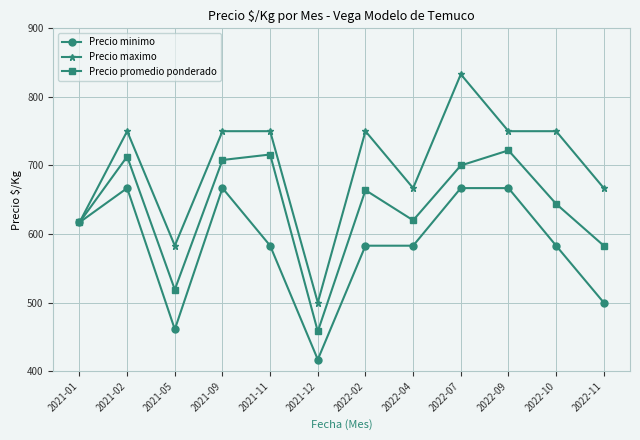

True or false: Precio maximo has a value of 750 at 2022-09.

True